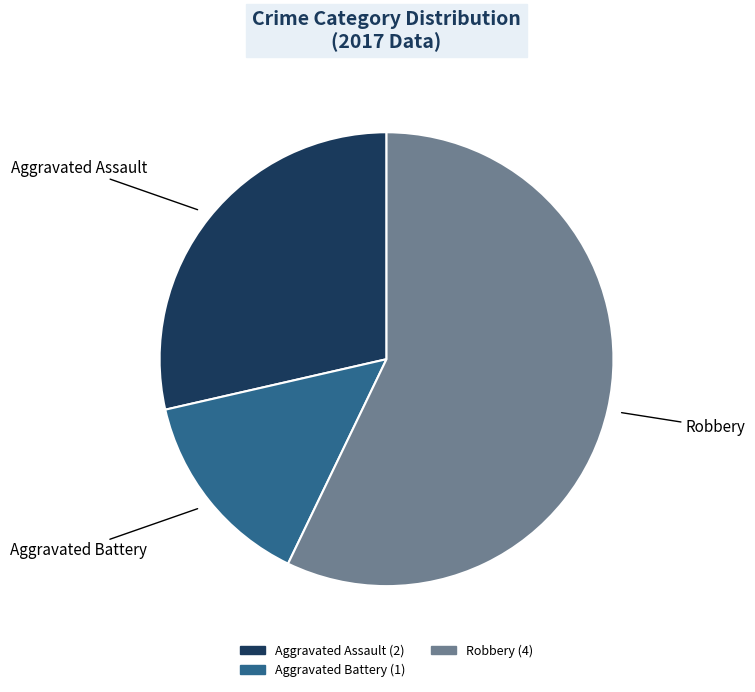

Is it true that Robbery is 57% of the pie?

True